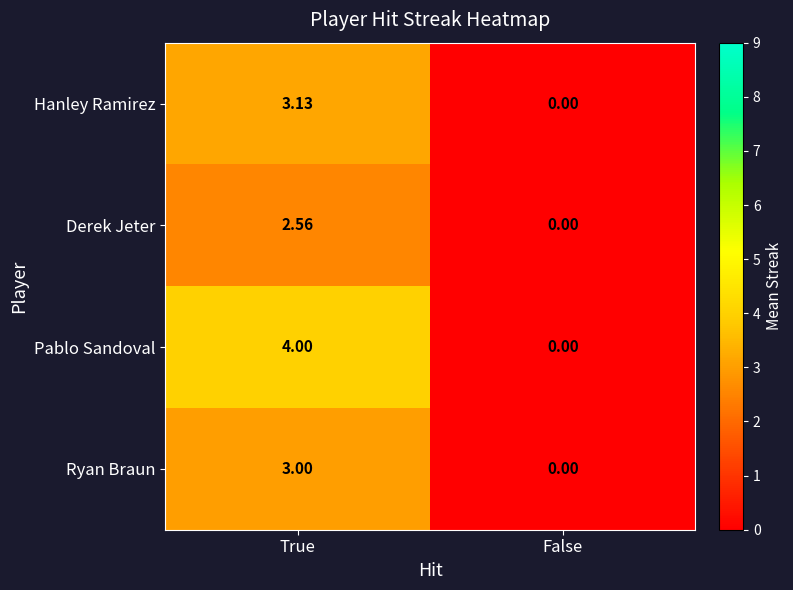

Which series has the largest range (max minus min)?

Pablo Sandoval